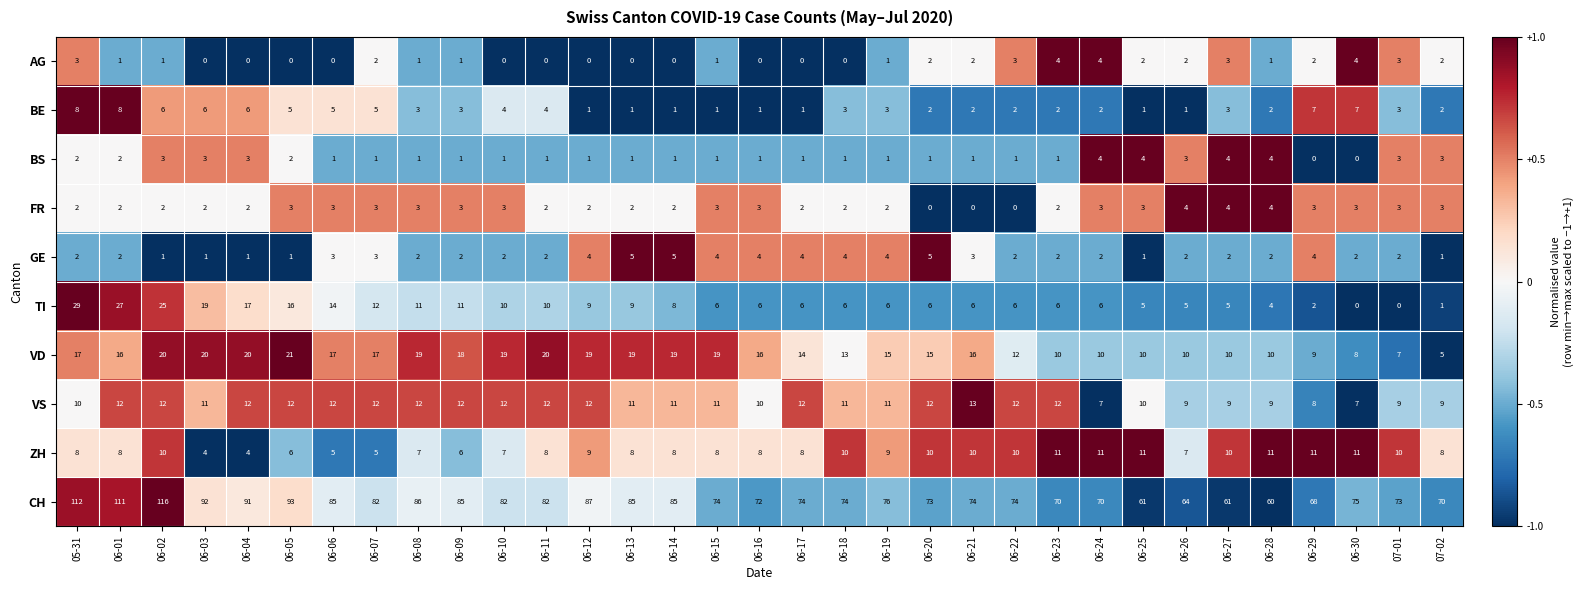

What is the smallest value displayed?

0